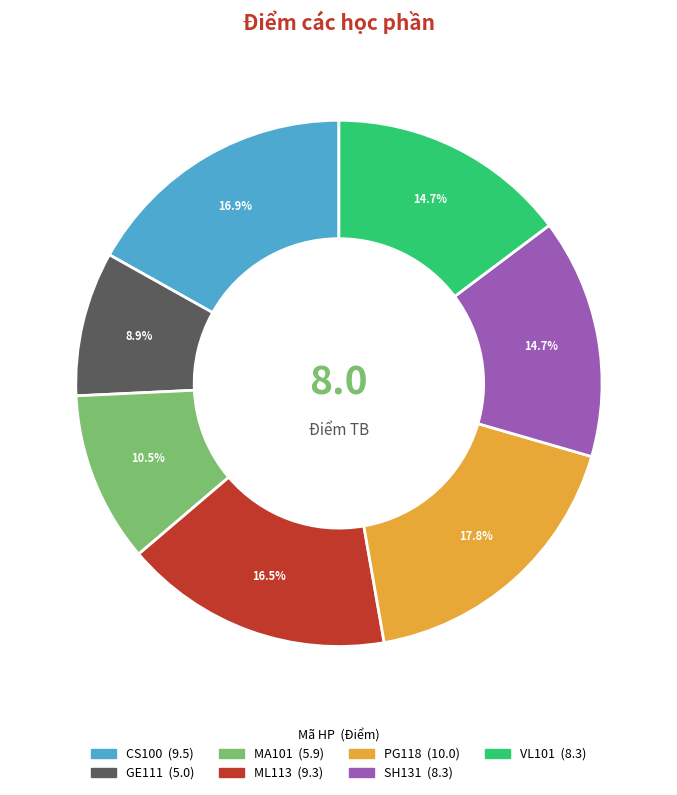

To the nearest percent, what is the combined percentage of GE111 and MA101?

19%